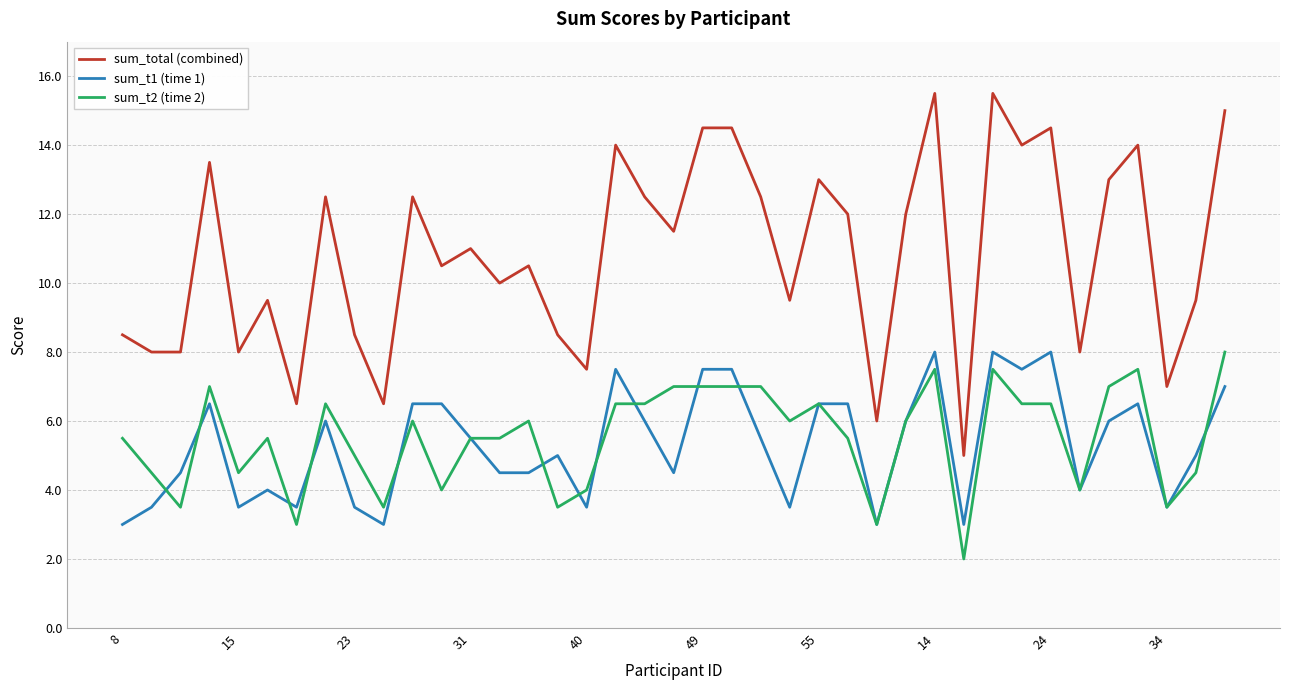

What is the maximum value for sum_t2 (time 2)?

8.0